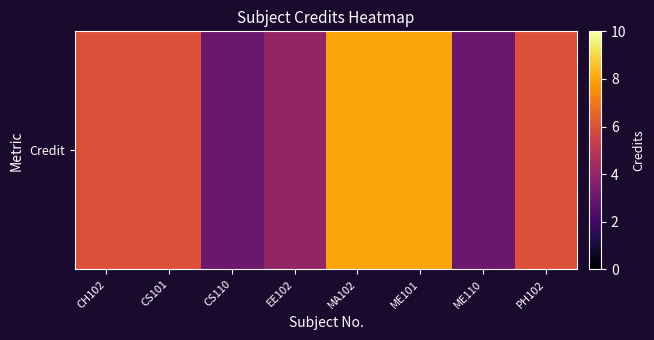

What is the sum of the values at MA102 and ME110?

11